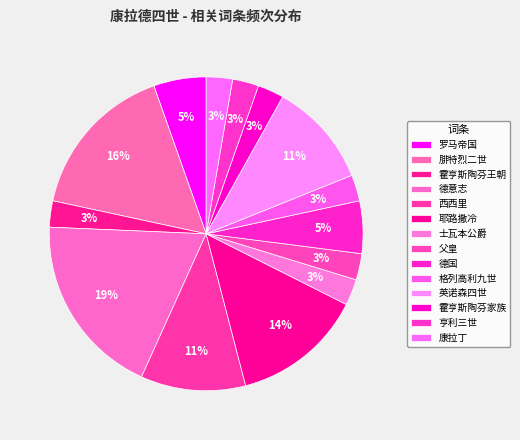

Count the number of slices in the pie.

14